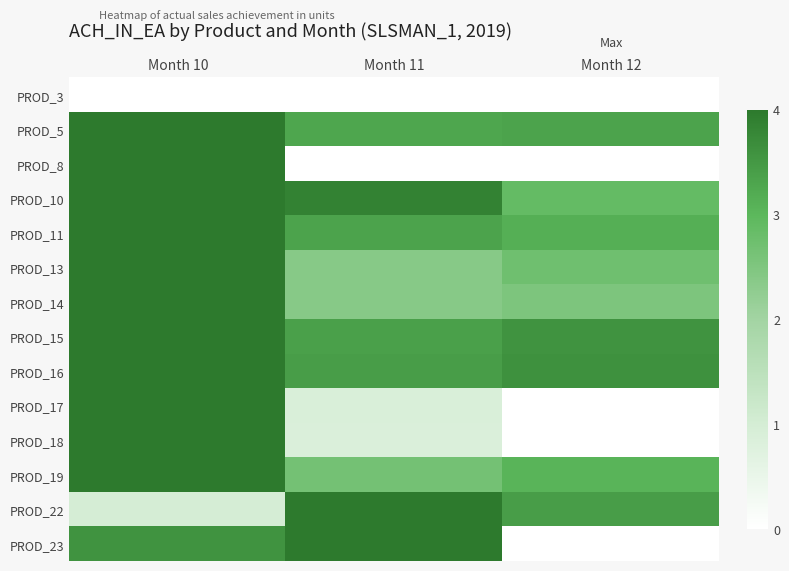

At which category is the sum across all series the highest?

Month 10